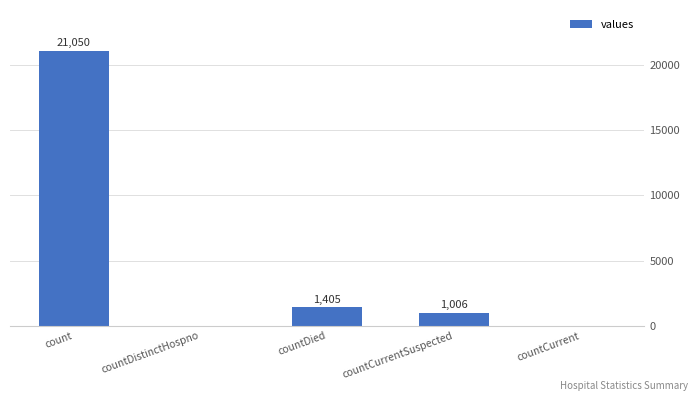

Reading left to right, what are all the values shown in this chart?

21050	0	1405	1006	0